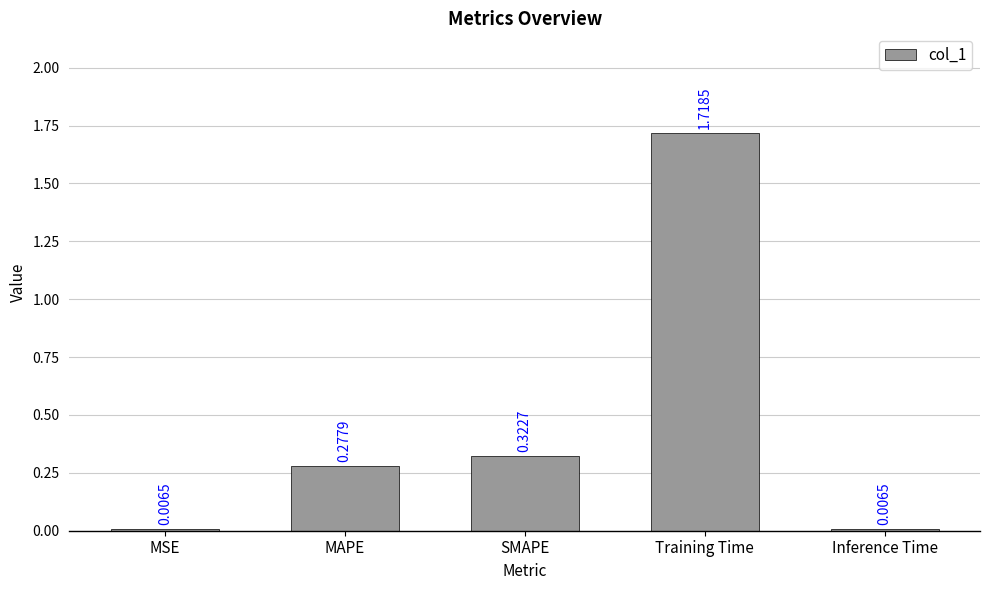

Which has a higher value, Training Time or MSE?

Training Time